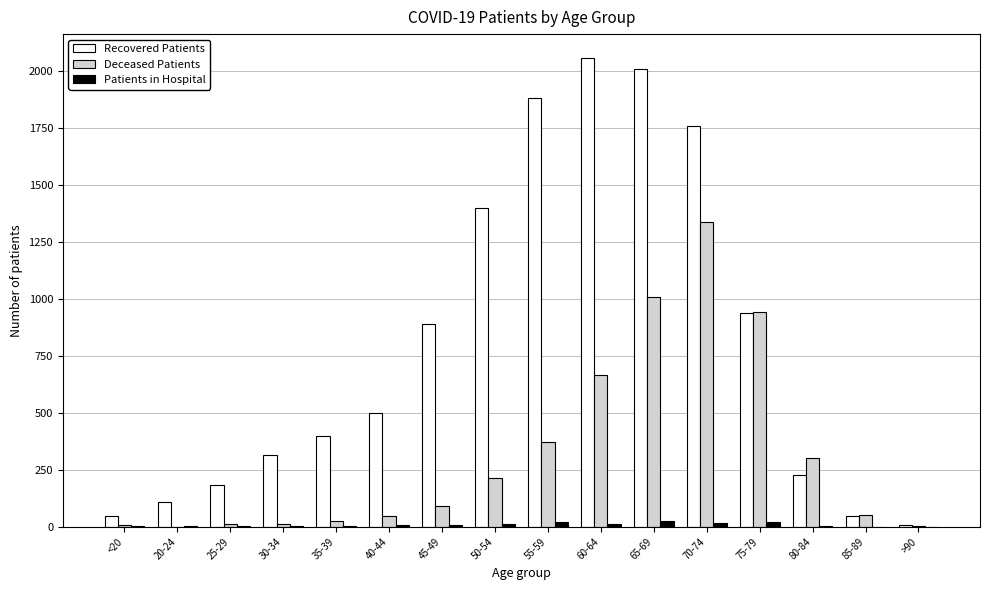

Which series has the largest total across all categories?

Recovered Patients